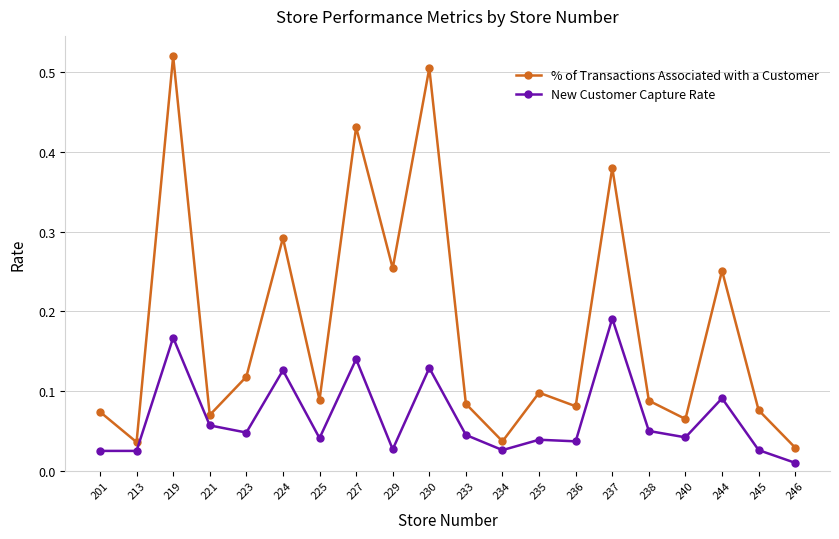

What is the sum of all New Customer Capture Rate values?

1.3